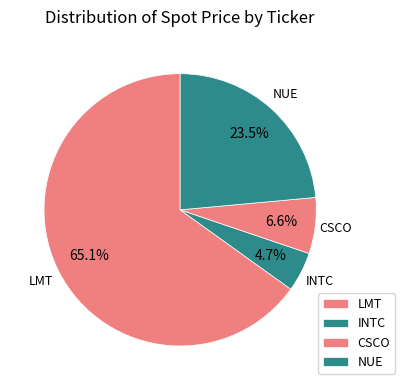

Count the number of slices in the pie.

4